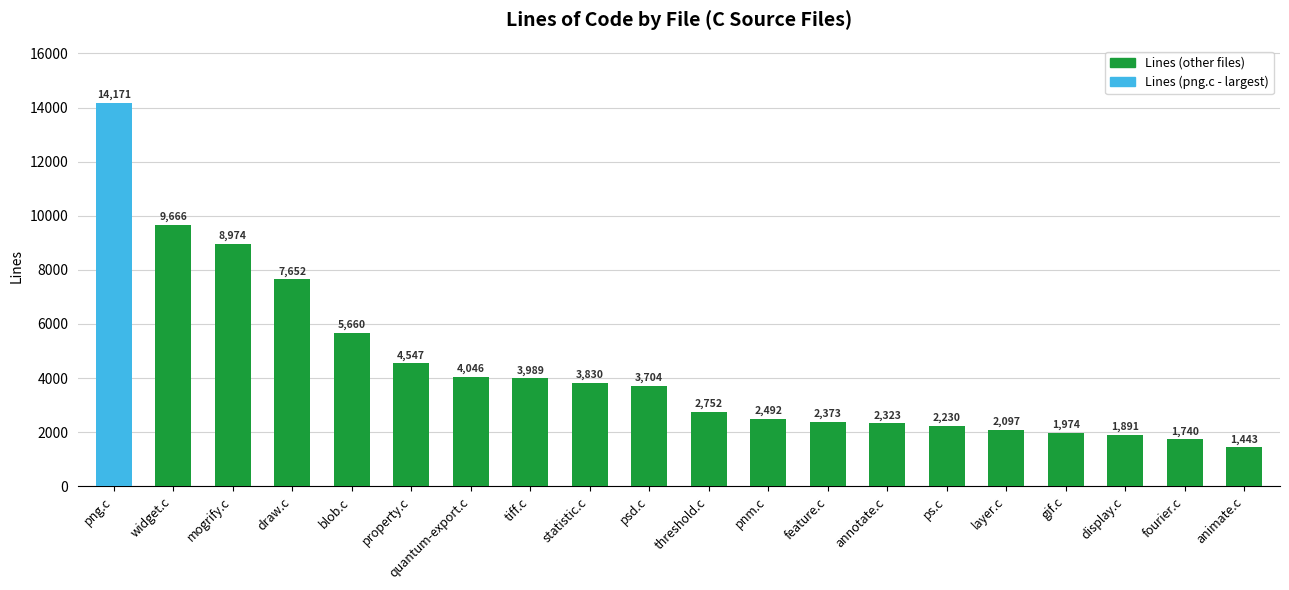

What is the difference between the maximum and minimum values?

12728